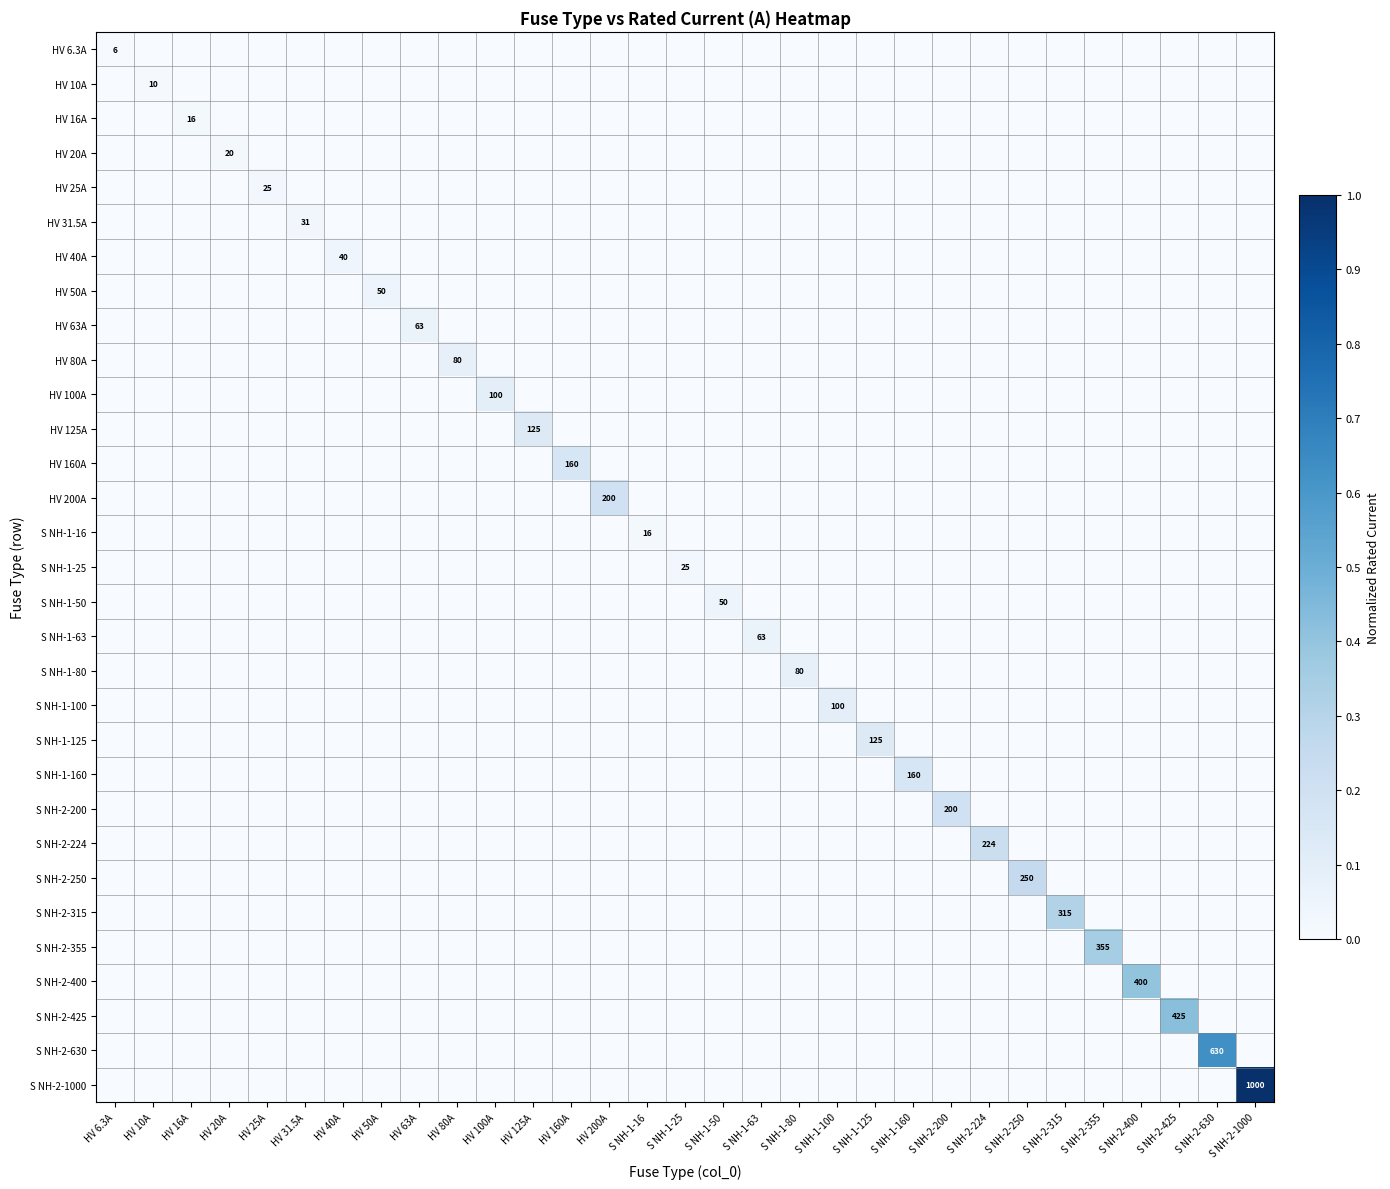

Which has a higher value, HV 20A or HV 100A?

HV 20A